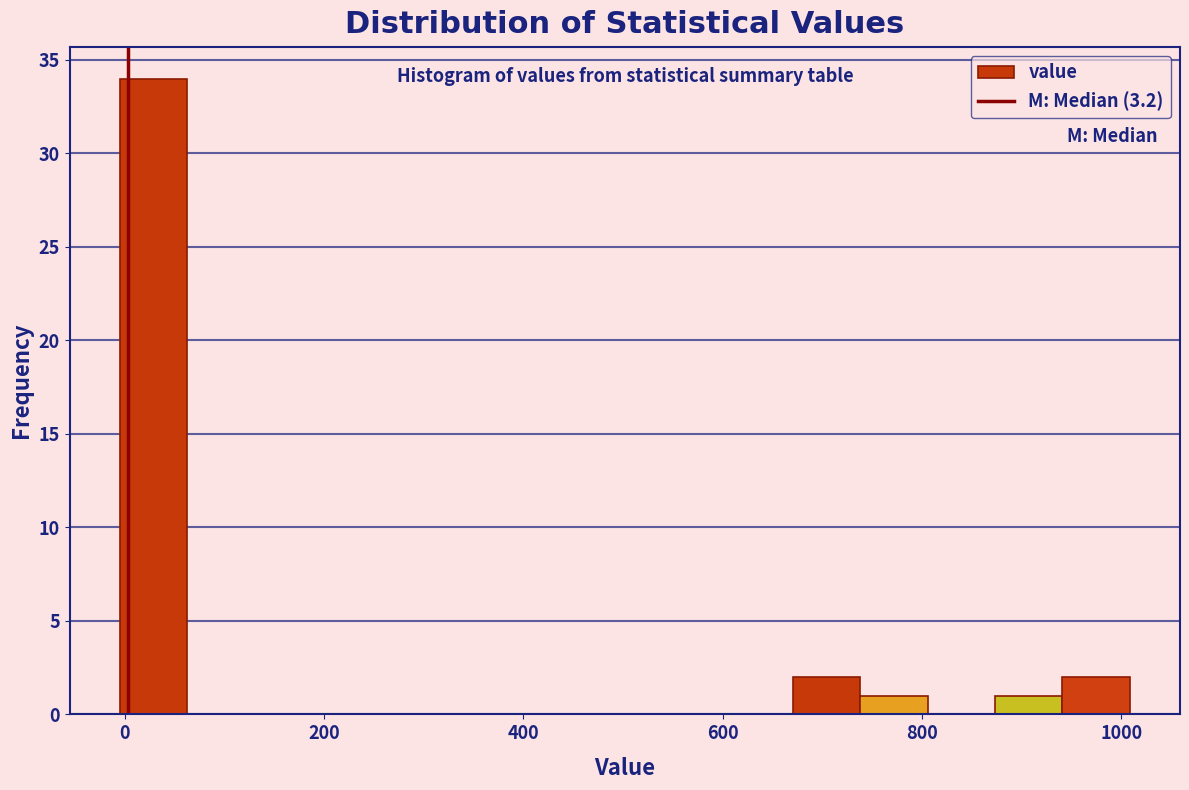

Around what value on the x-axis is the tallest bar? Give the approximate position of its centre, as read against the axis.

20